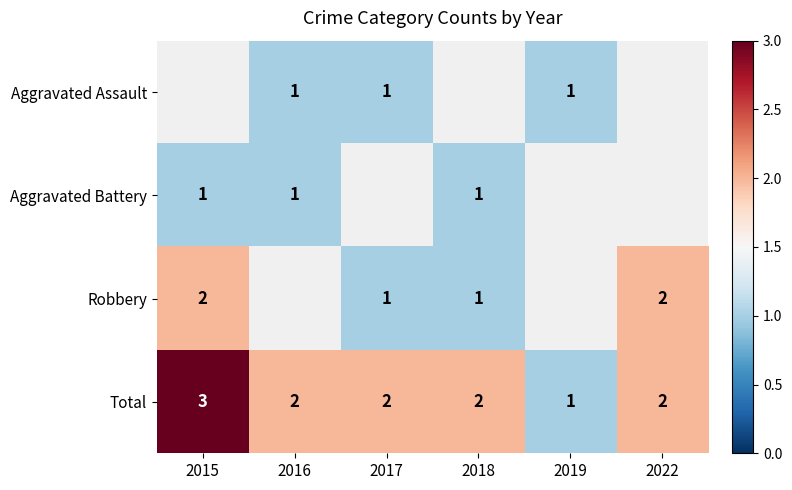

Is it true that Total equals 3 at 2018?

False